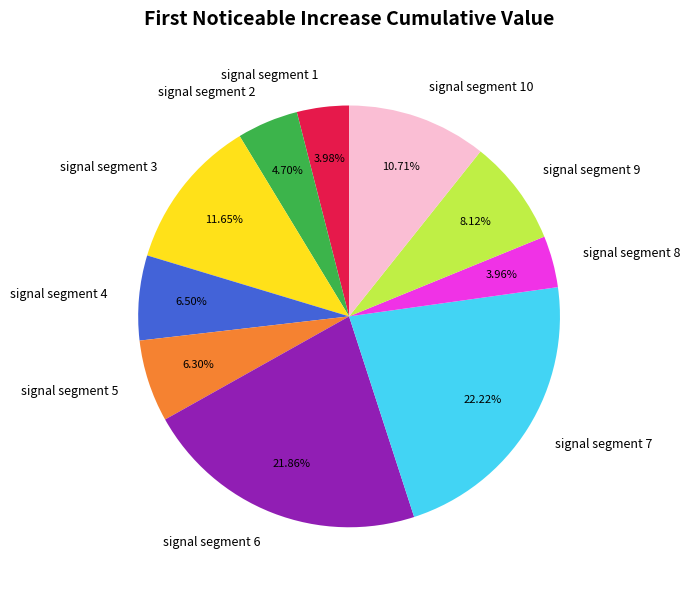

Between signal segment 3 and signal segment 1, which is larger?

signal segment 3